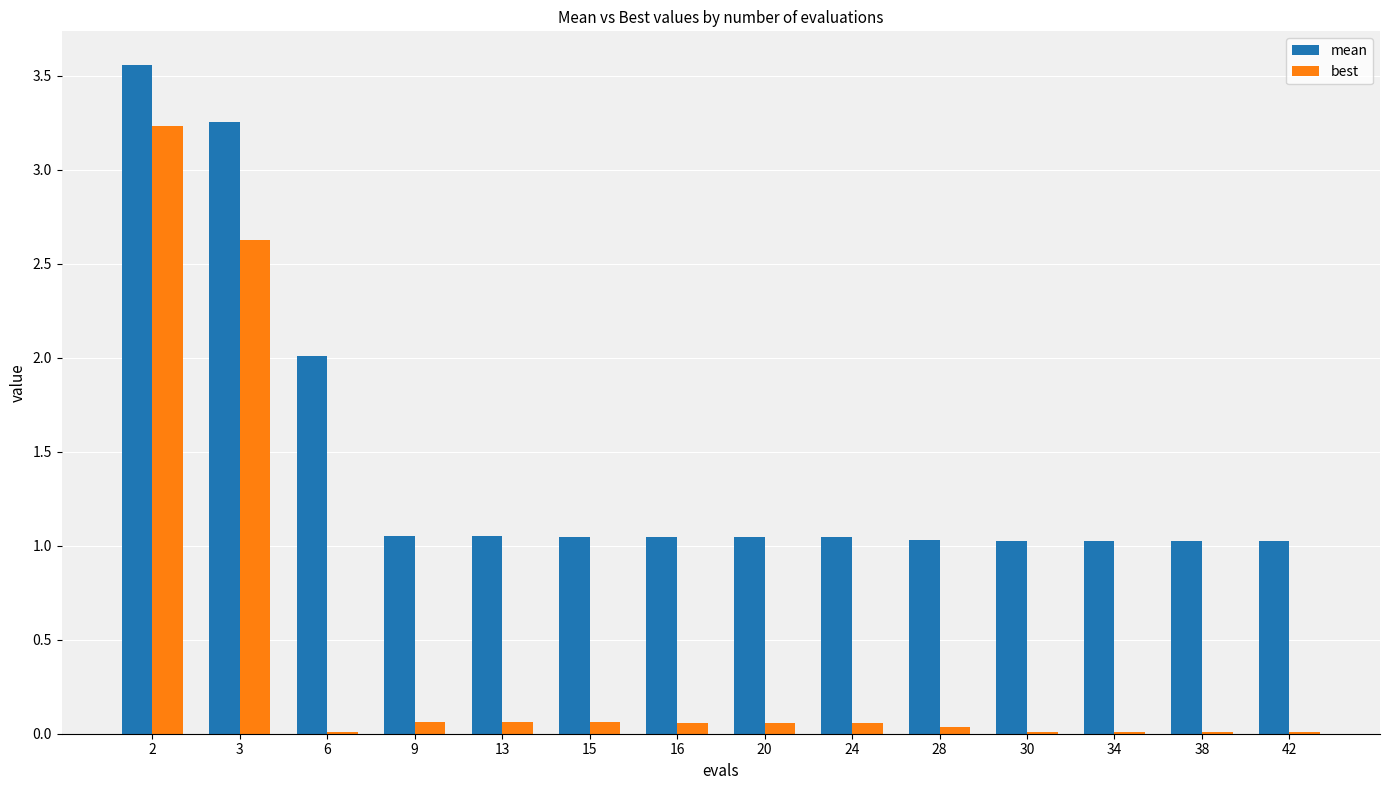

Which label corresponds to the largest value in the chart?

2